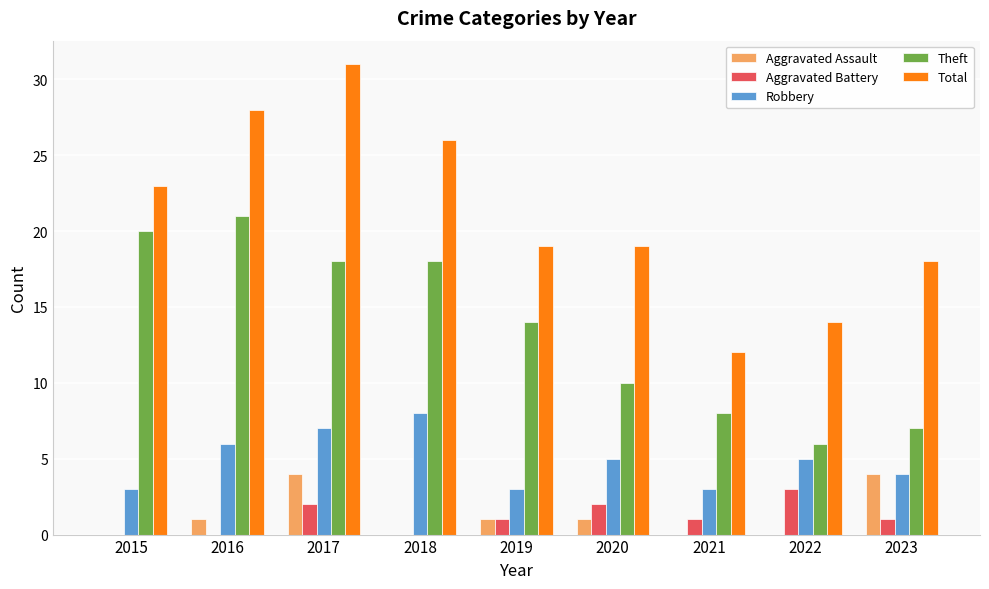

At which category does the chart reach its peak across all series?

2017